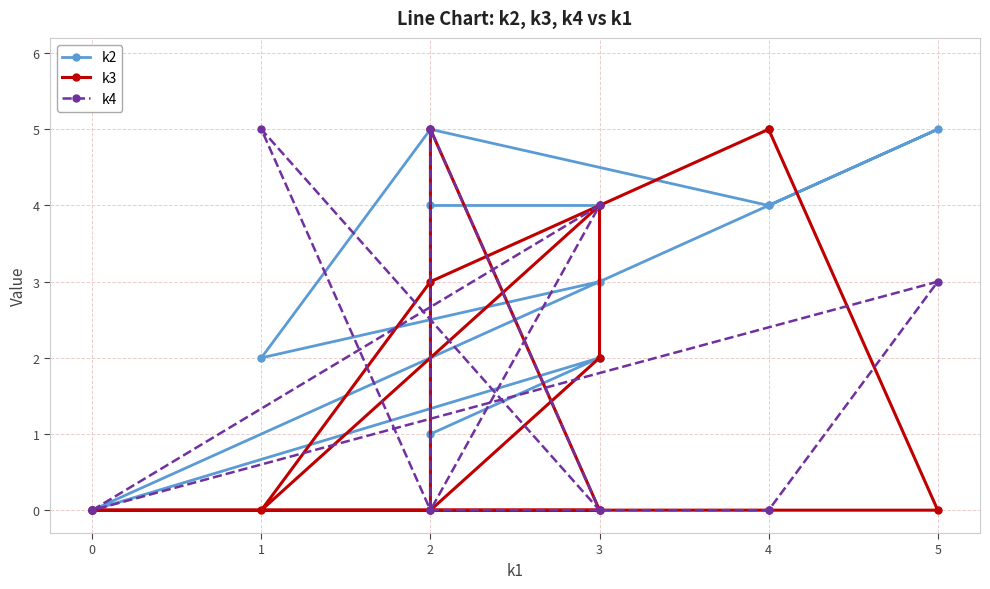

List the labels in order of k2 value, largest first.

2, 5, 2, 3, 4, 4, 3, 3, 1, 2, 0, 0